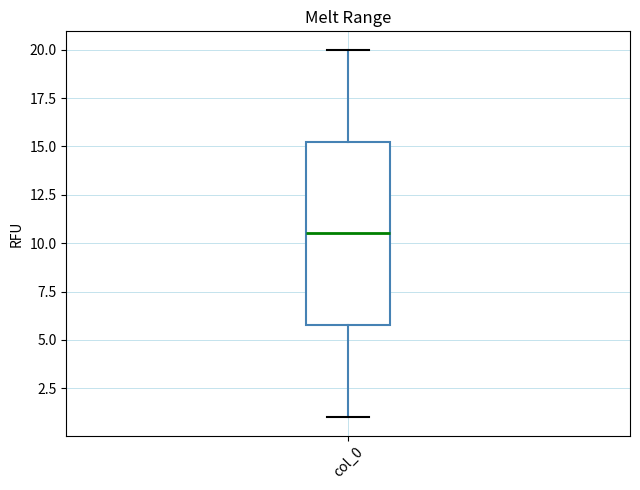

Transcribe this box plot: give where the median line is, the range the box spans, and where the two whiskers end, as read against the y-axis. The values are not printed on the chart, so give them approximately, as read against the axis.

median 10.5, box 6.0 to 15.5, whiskers 1.0 to 20.0